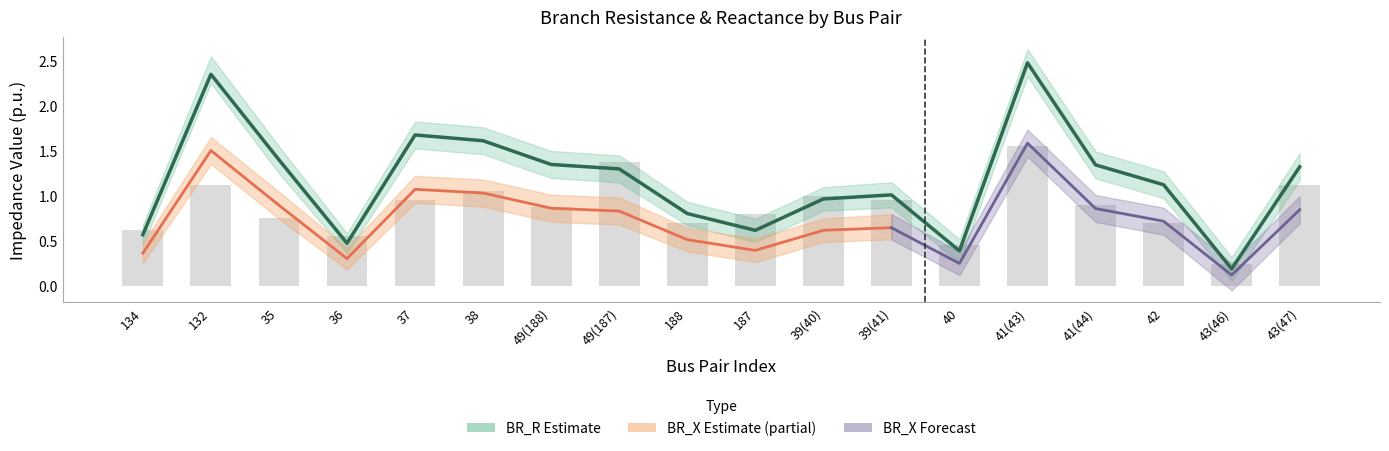

Between 188 and 37, which is larger?

37